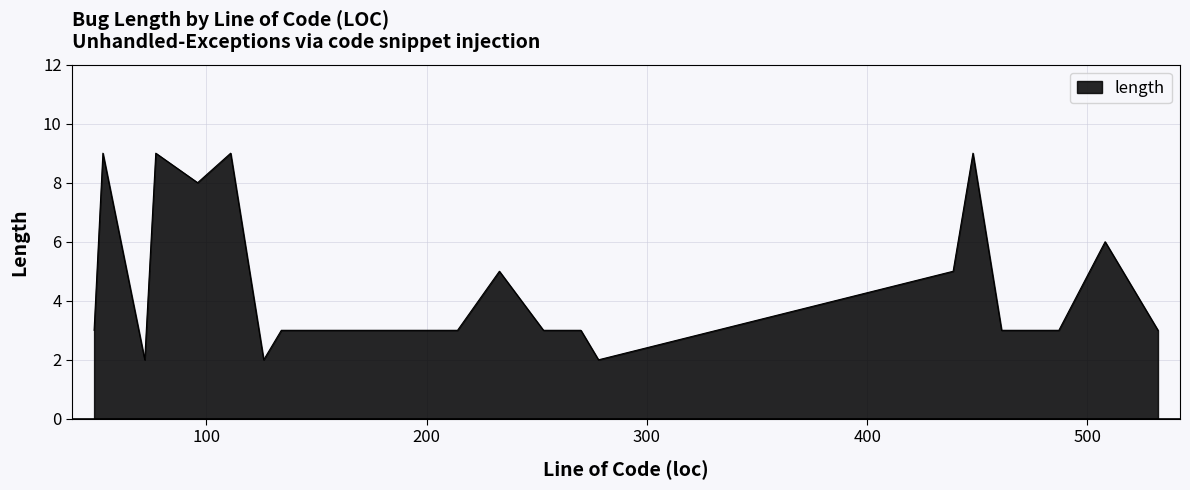

What is the maximum value shown in the chart?

9